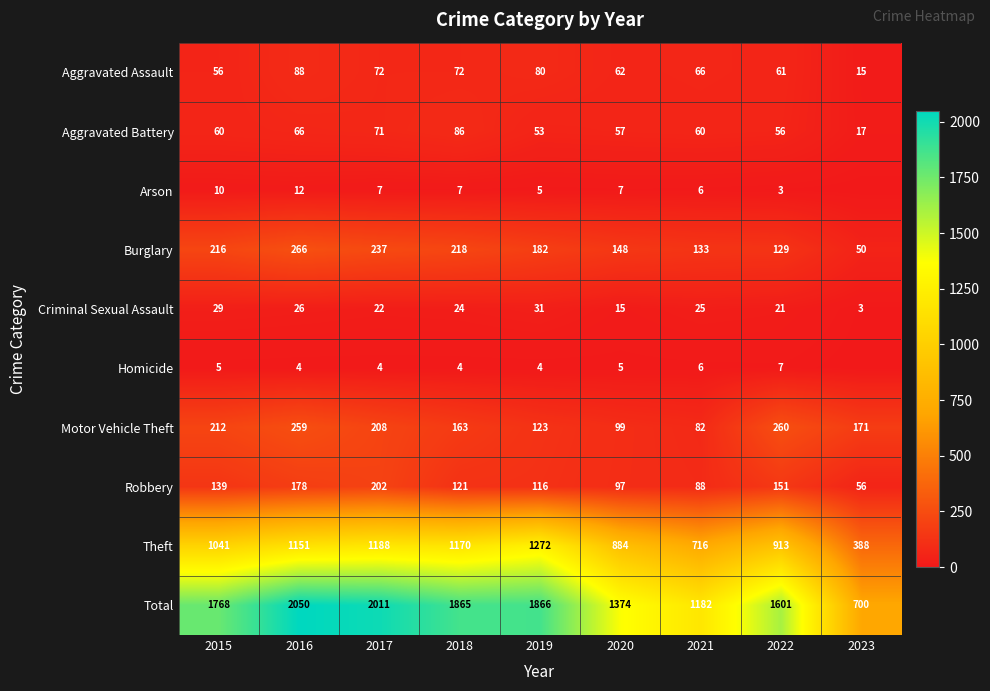

At 2015, list the series in order from smallest to largest.

Homicide, Arson, Criminal Sexual Assault, Aggravated Assault, Aggravated Battery, Robbery, Motor Vehicle Theft, Burglary, Theft, Total